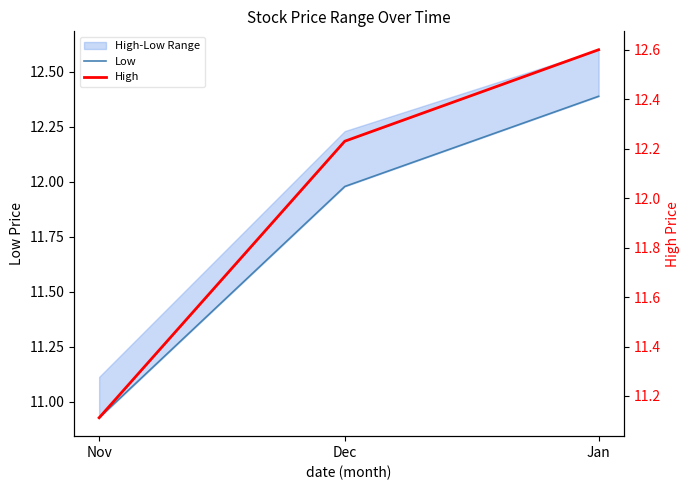

How many data points in Low are above 11?

2